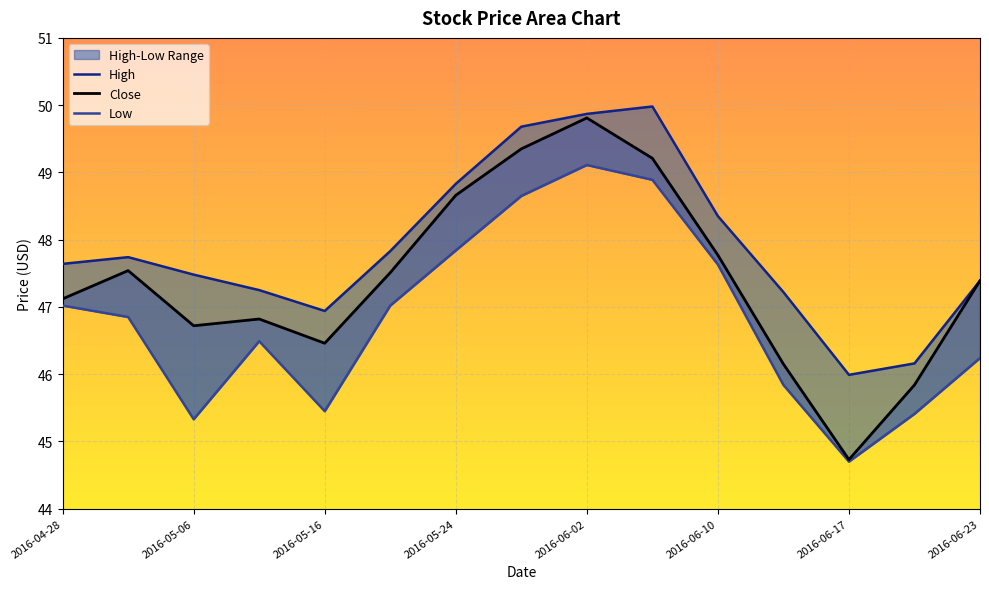

What is the spread (max minus min) of values at 2016-05-20?

0.8